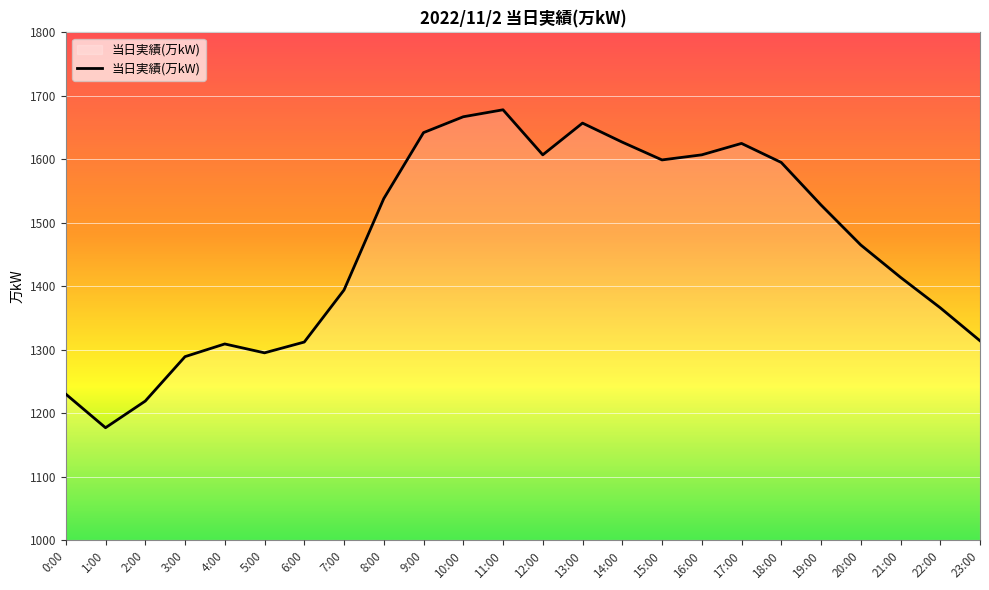

What is the difference between the values at 8:00 and 11:00?

140